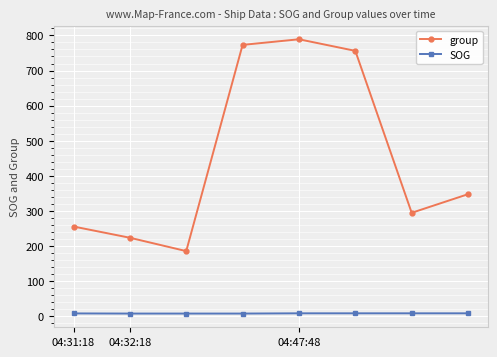

What is the value of the group point at the 7th from the left?

295.0